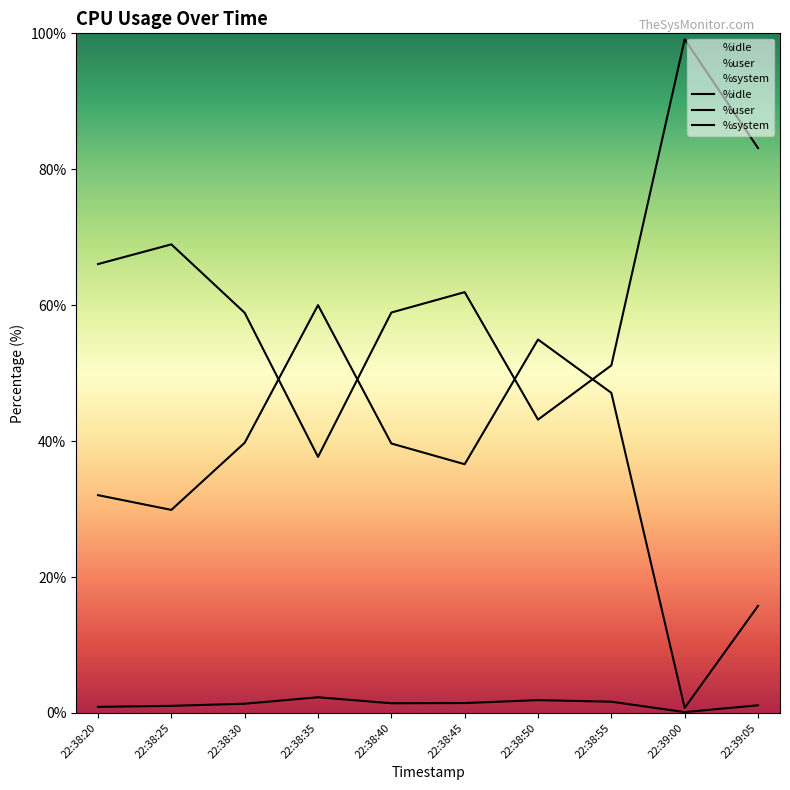

Which label corresponds to the smallest value in the chart?

22:39:00